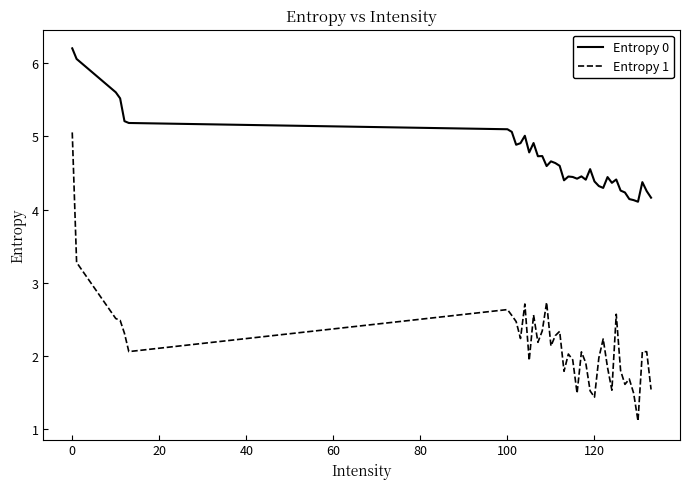

Which series has the widest spread of values?

Entropy 1